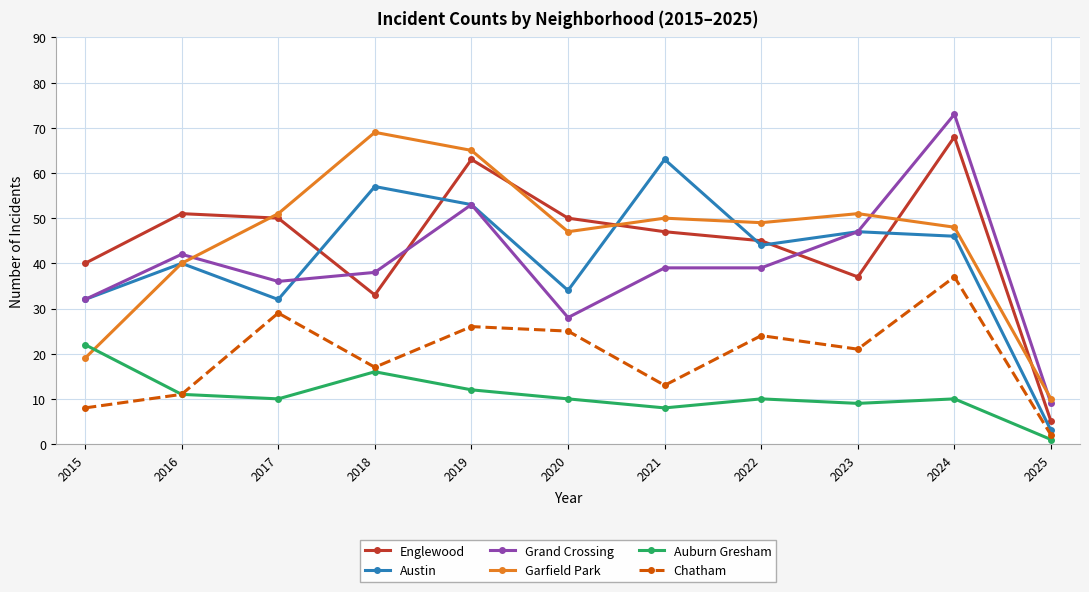

True or false: Garfield Park and Austin intersect in this chart.

True